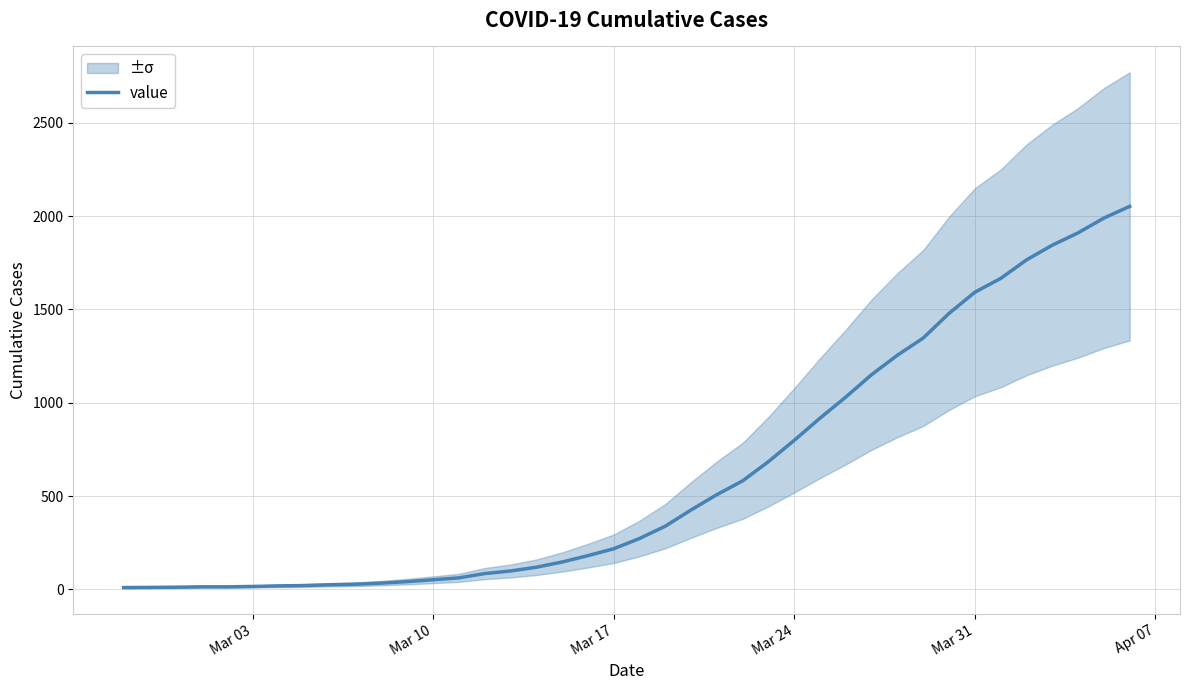

Is it true that the value at 21 is 468?

False